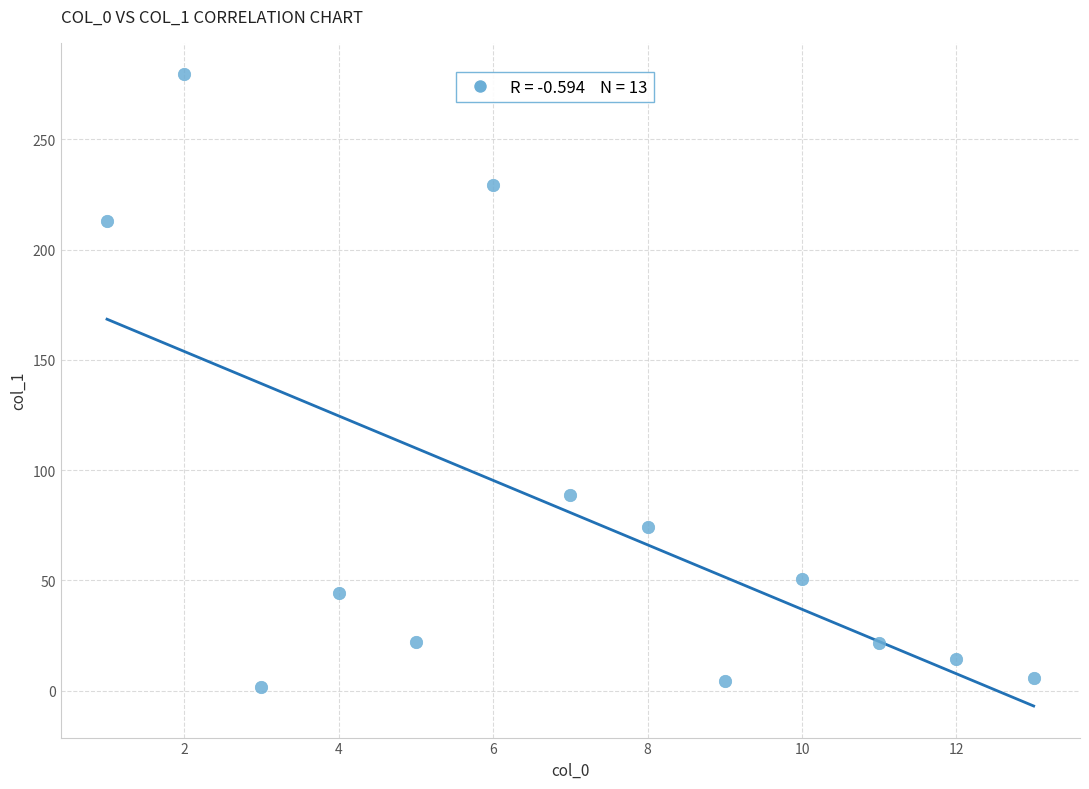

What Y value in the scatter plot is closest to 140?

88.7